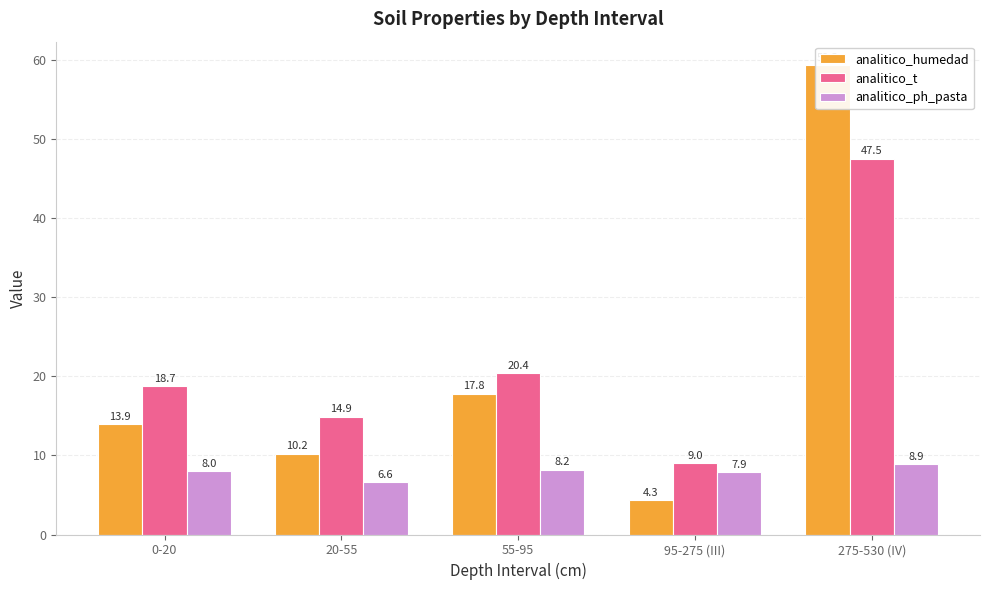

Which category has the lowest value in the analitico_ph_pasta series?

20-55